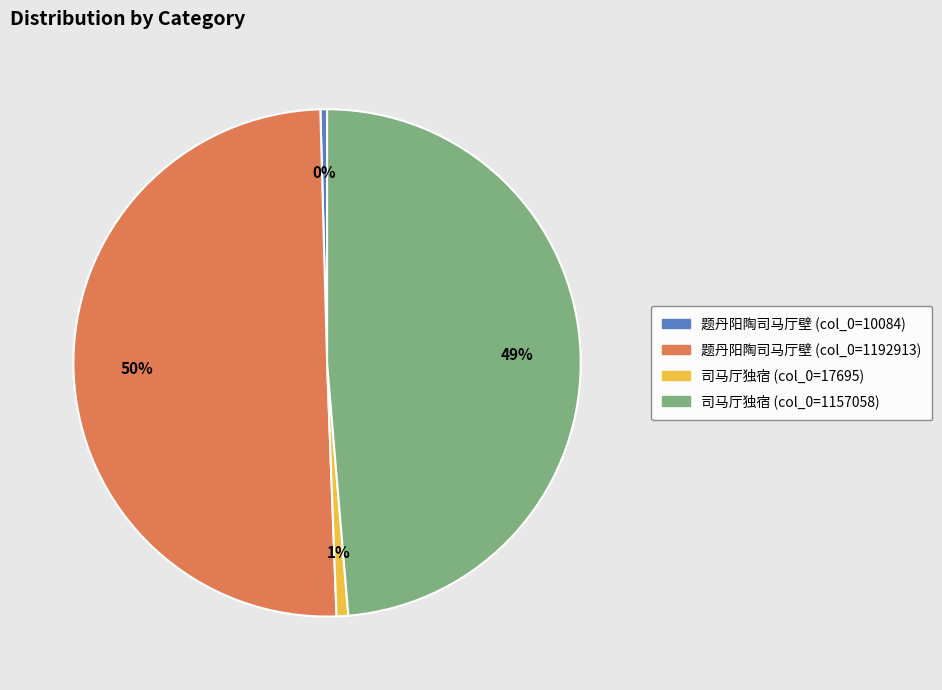

What is the ratio of the value at 题丹阳陶司马厅壁 (col_0=1192913) to the value at 司马厅独宿 (col_0=1157058)?

1.0